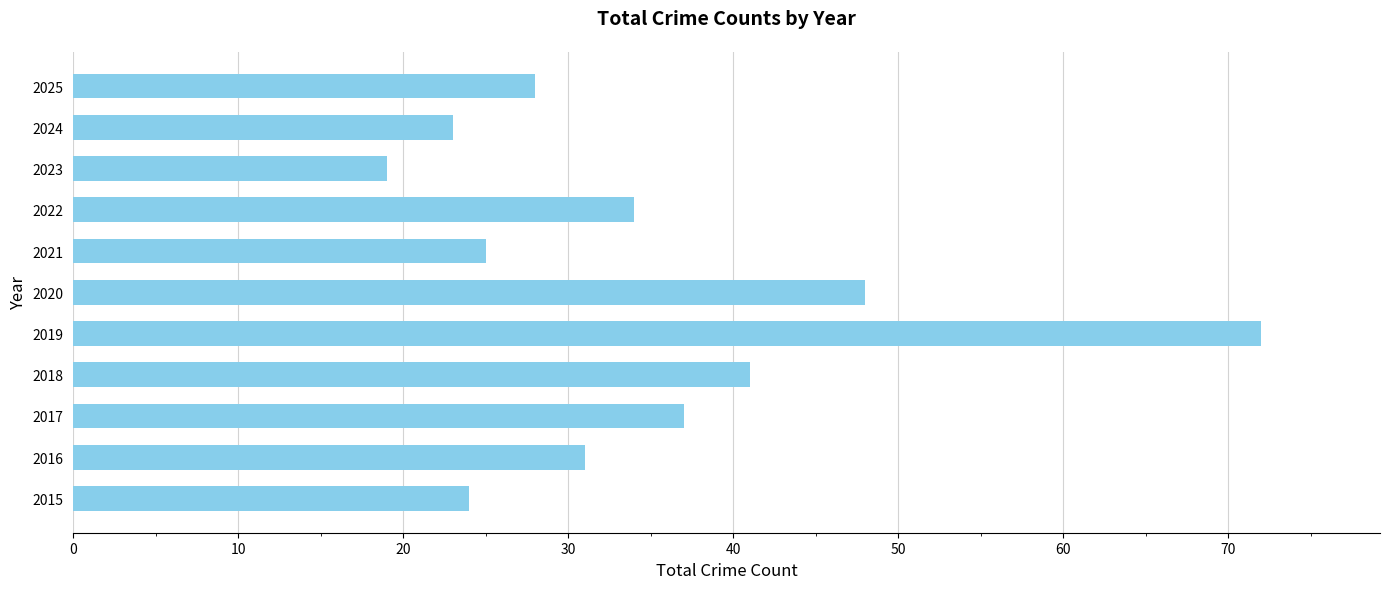

How many values are below 31?

5